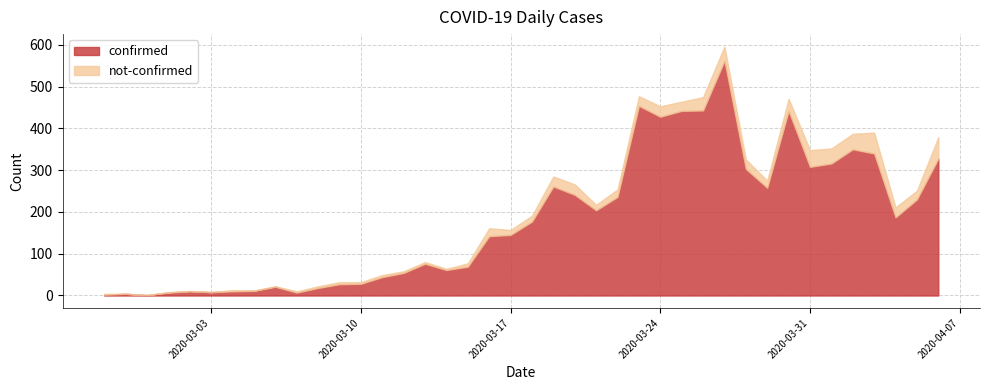

What is the difference between the maximum and minimum values in the not-confirmed series?

51